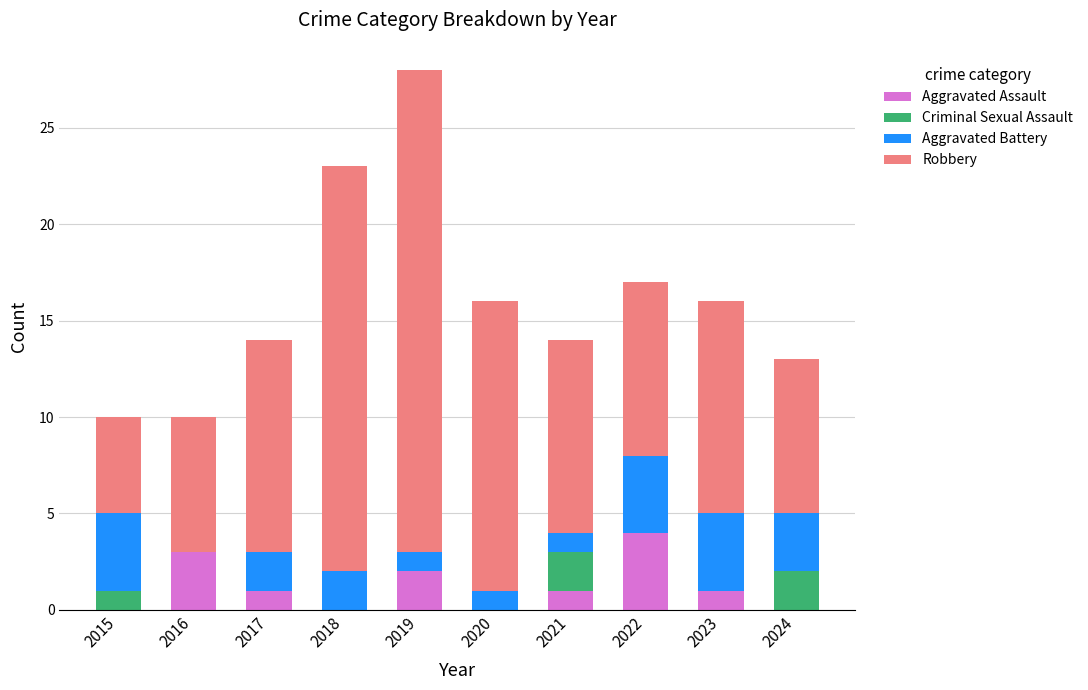

What is the highest value of the Aggravated Assault series?

4